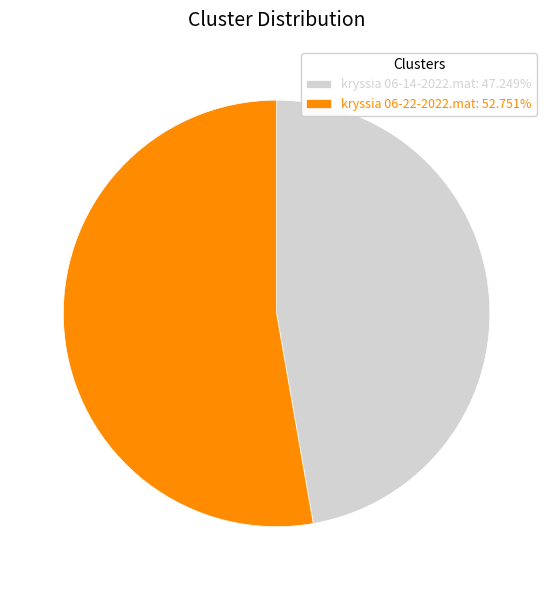

Which slice represents more than half of the pie?

kryssia 06-22-2022.mat